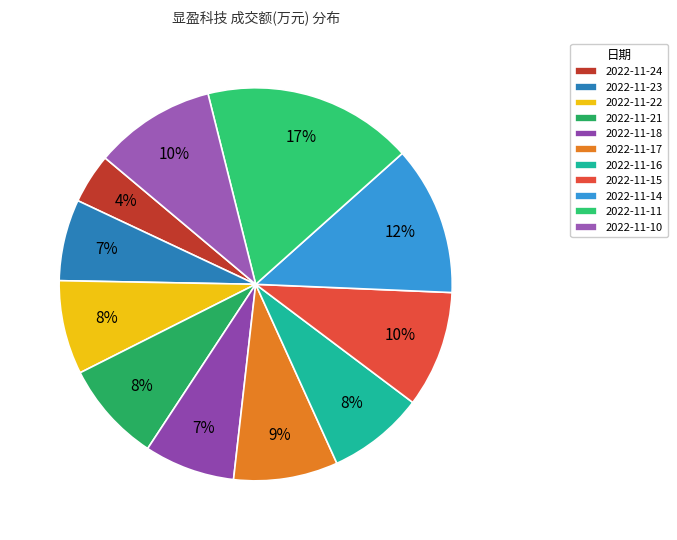

Does 2022-11-10 represent more than half of the total?

No